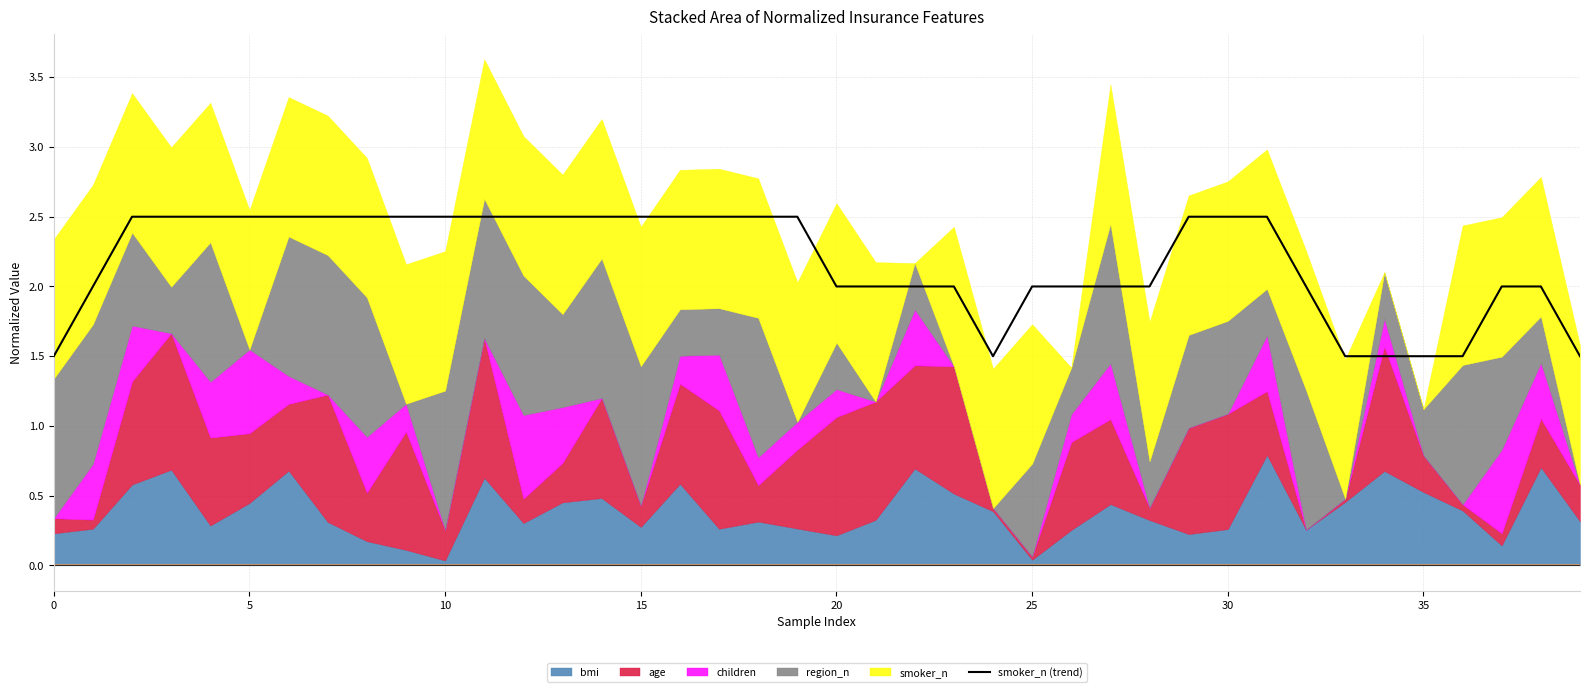

What is the difference between the maximum and minimum values?

1.0